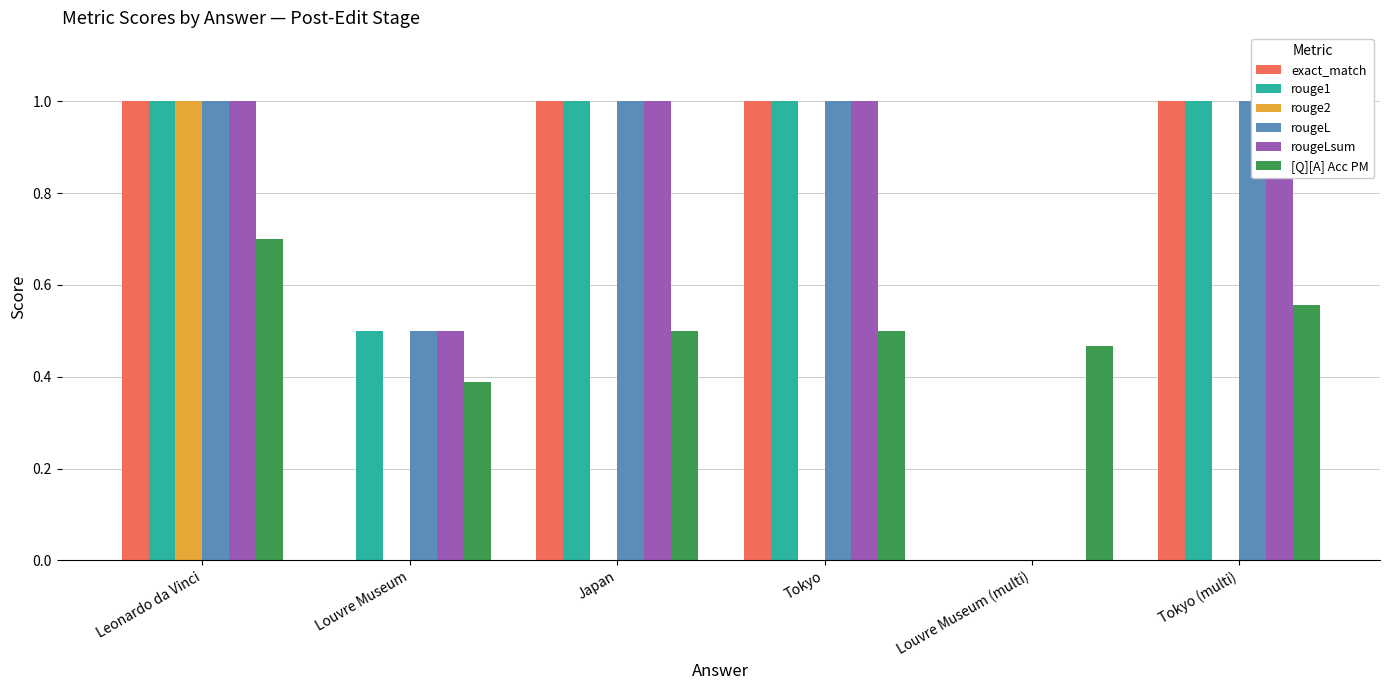

What is the average value of the rouge2 series?

0.2